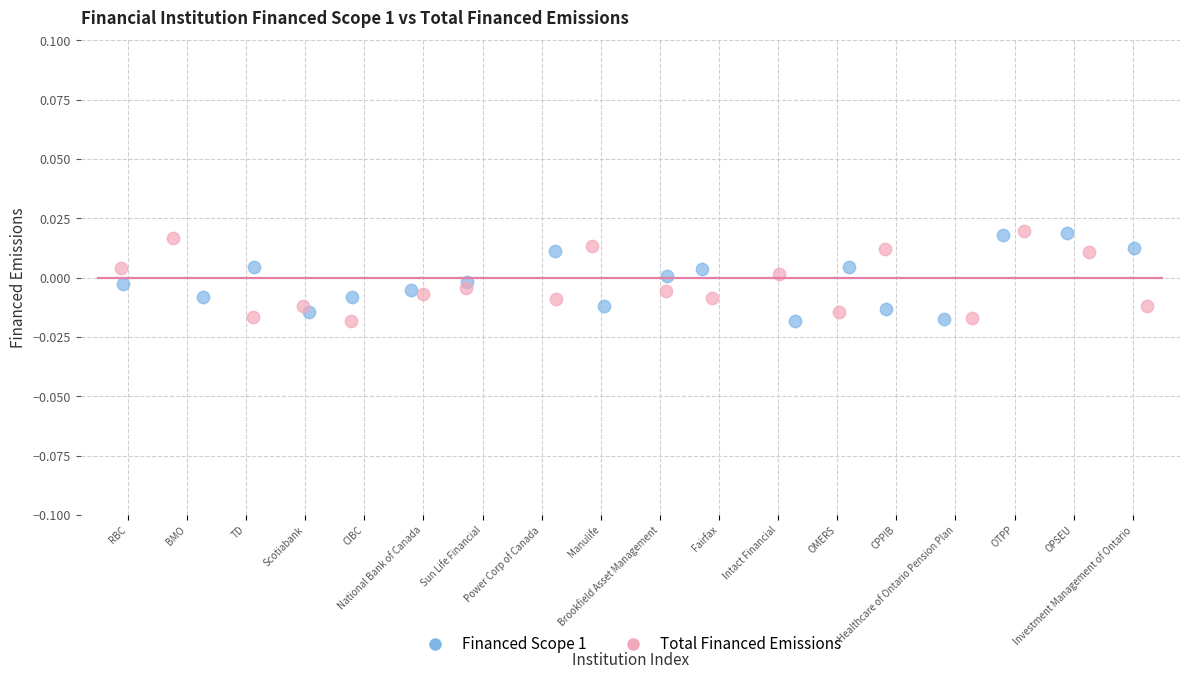

What are all the series names shown in the legend?

Financed Scope 1, Total Financed Emissions